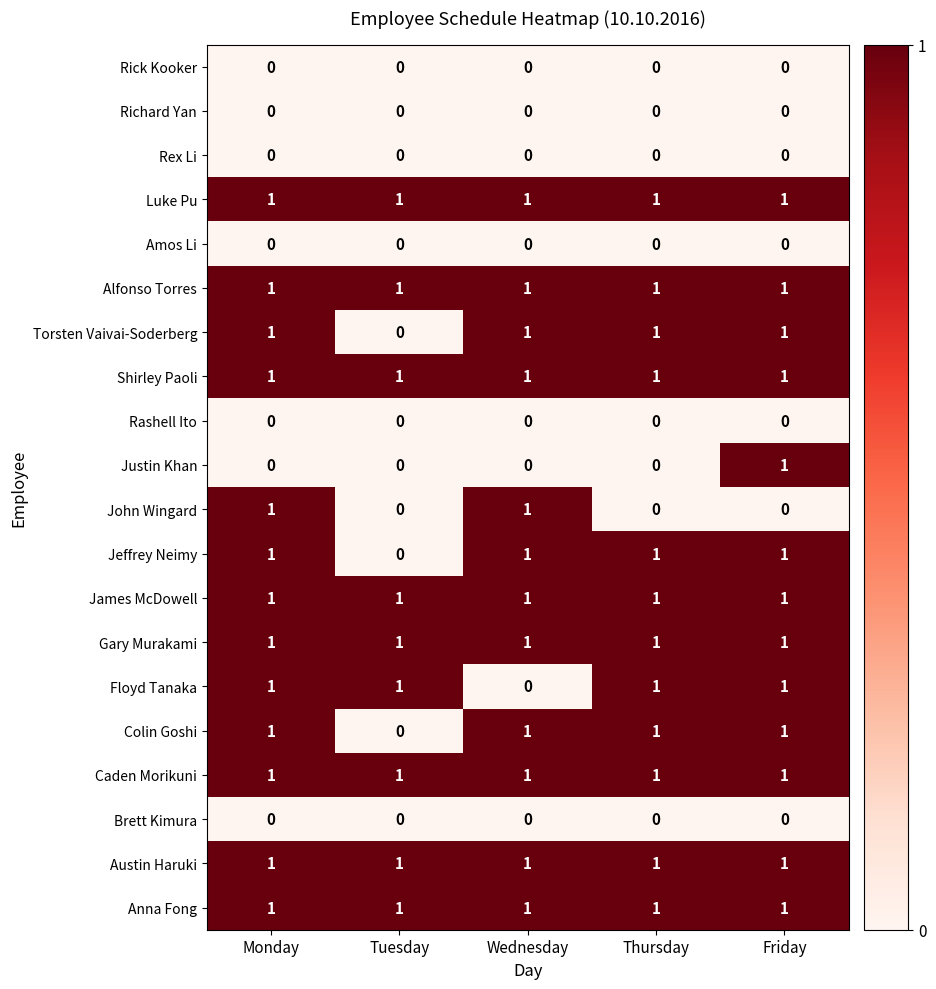

True or false: Alfonso Torres has a value of 1 at Tuesday.

True